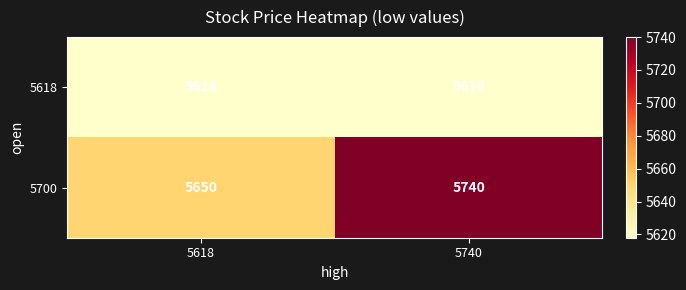

What is the minimum value shown in the chart?

5618